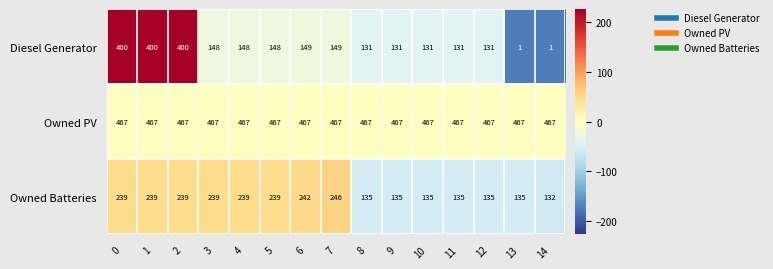

How many data points does each series have?

15